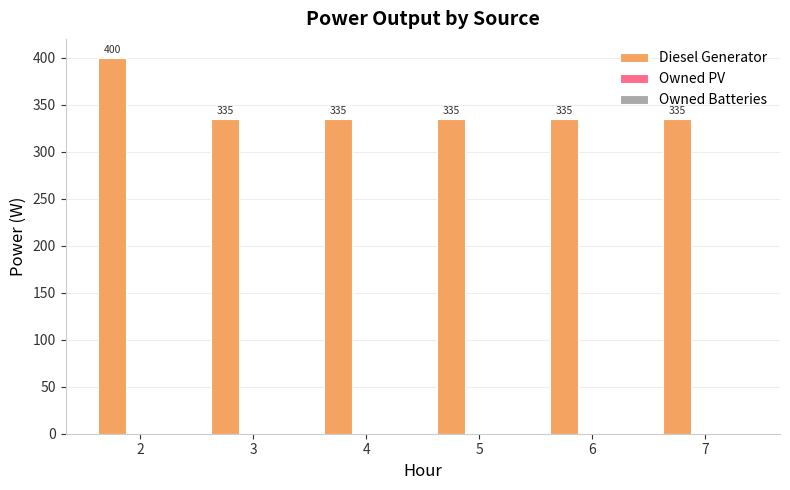

What is the minimum value shown in the chart?

335.0